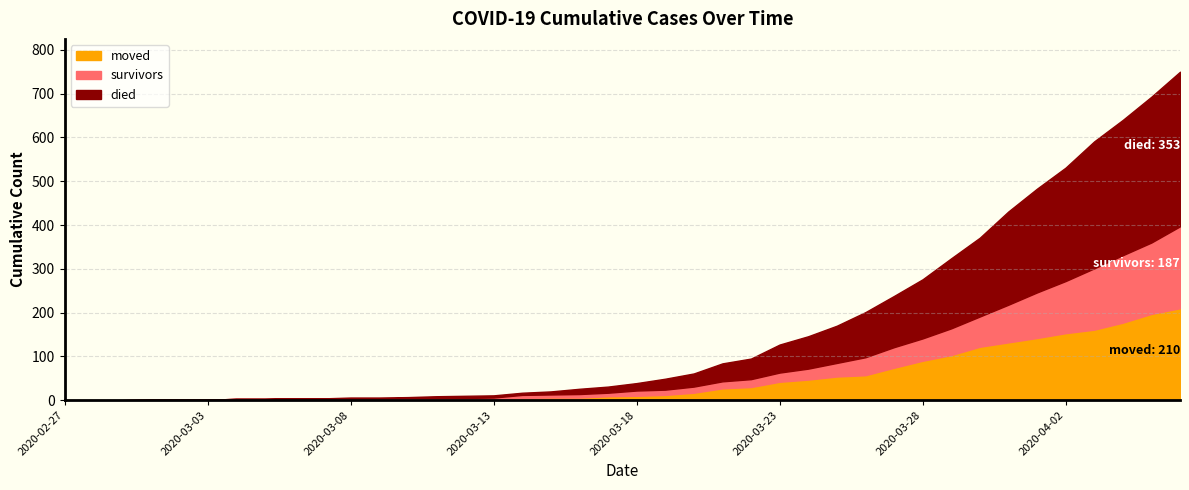

What is the sum of all died values?

3130